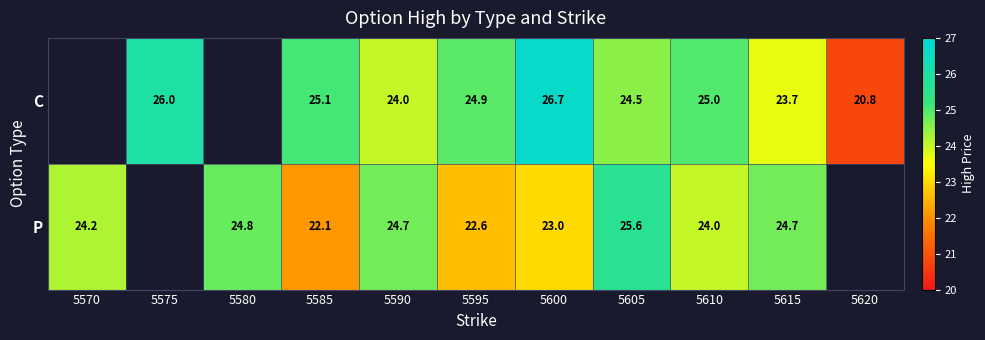

Is the value of P at 5585 greater than the value of C at 5615?

No